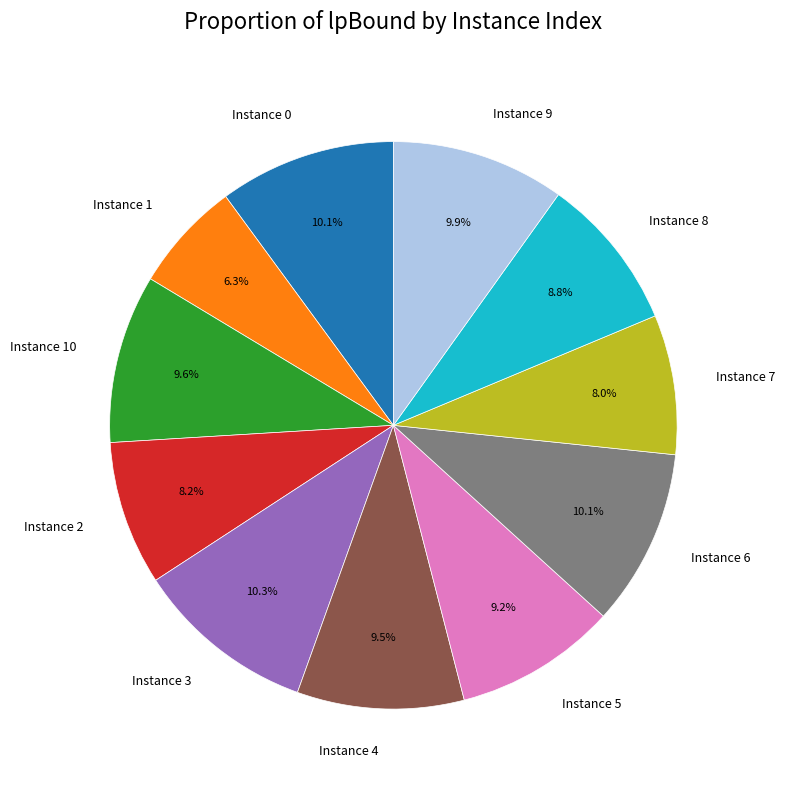

Does any single category account for the majority?

No